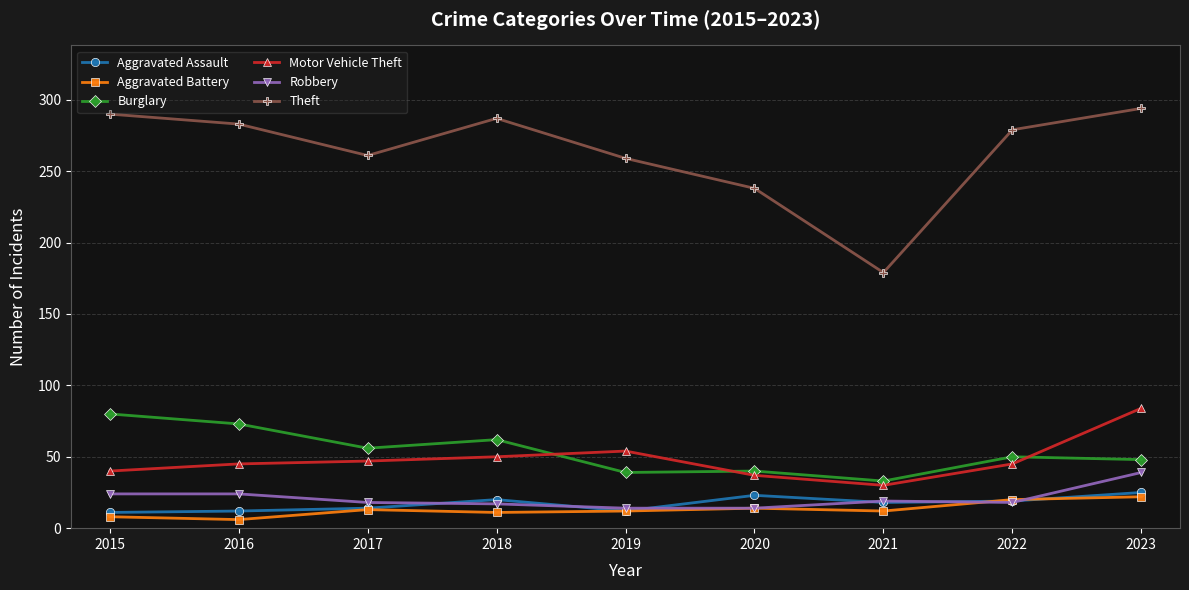

Which series has the largest range (max minus min)?

Theft